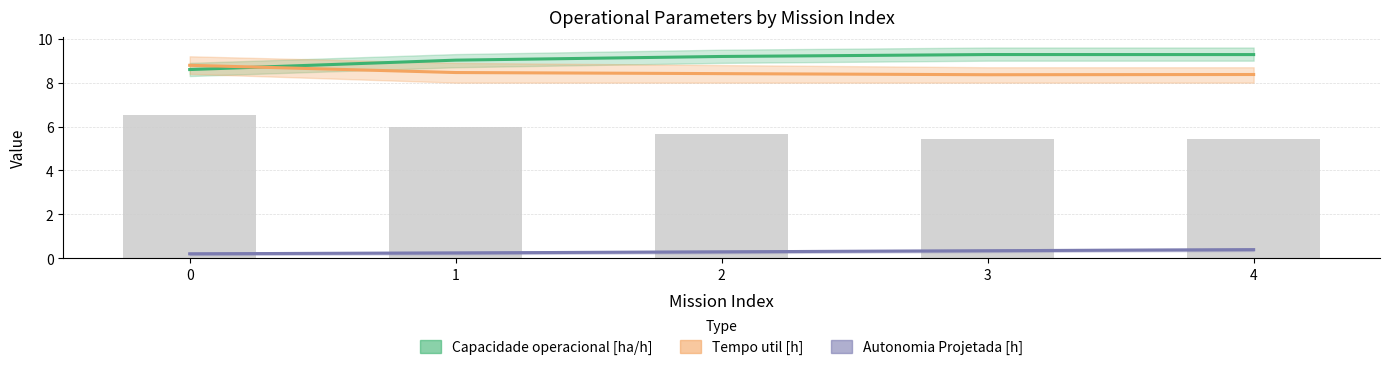

Reading right to left, list all the values displayed in this chart.

Capacidade operacional [ha/h]: 9.3	9.3	9.2	9.0	8.6
Tempo util [h]: 8.4	8.4	8.4	8.5	8.8
Autonomia Projetada [h]: 0.4	0.3	0.3	0.2	0.2